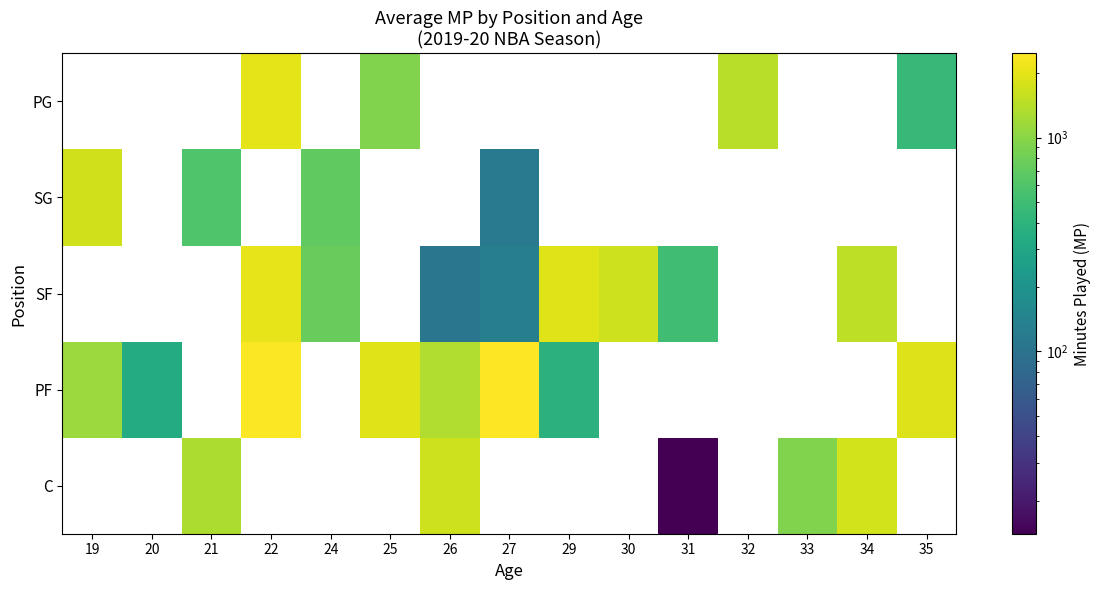

At which label is SG closest to 910?

24